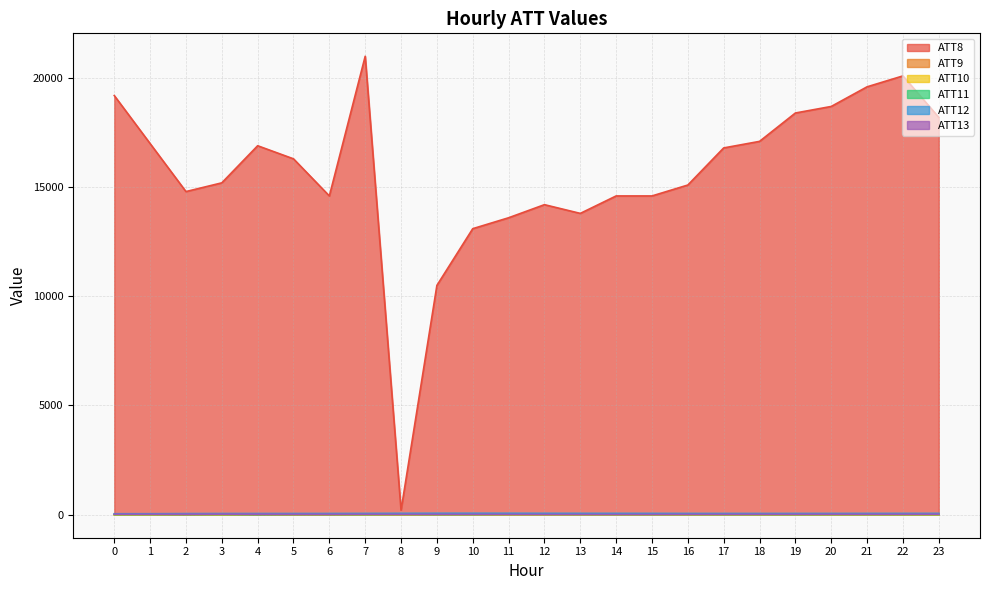

True or false: ATT8 has more than 0 points higher than both neighbors.

True